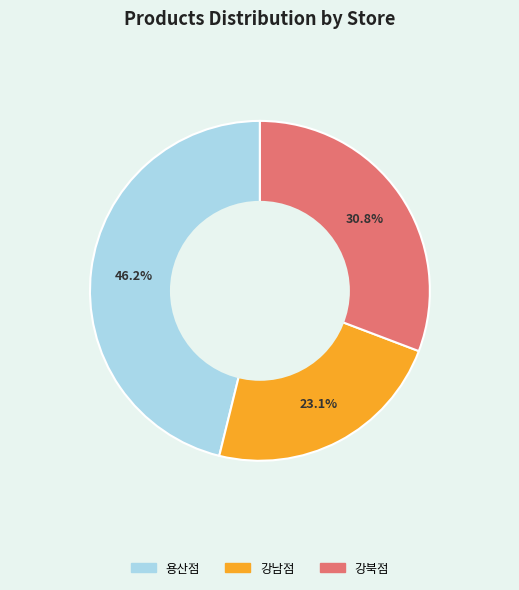

Which category has the biggest portion of the pie?

용산점